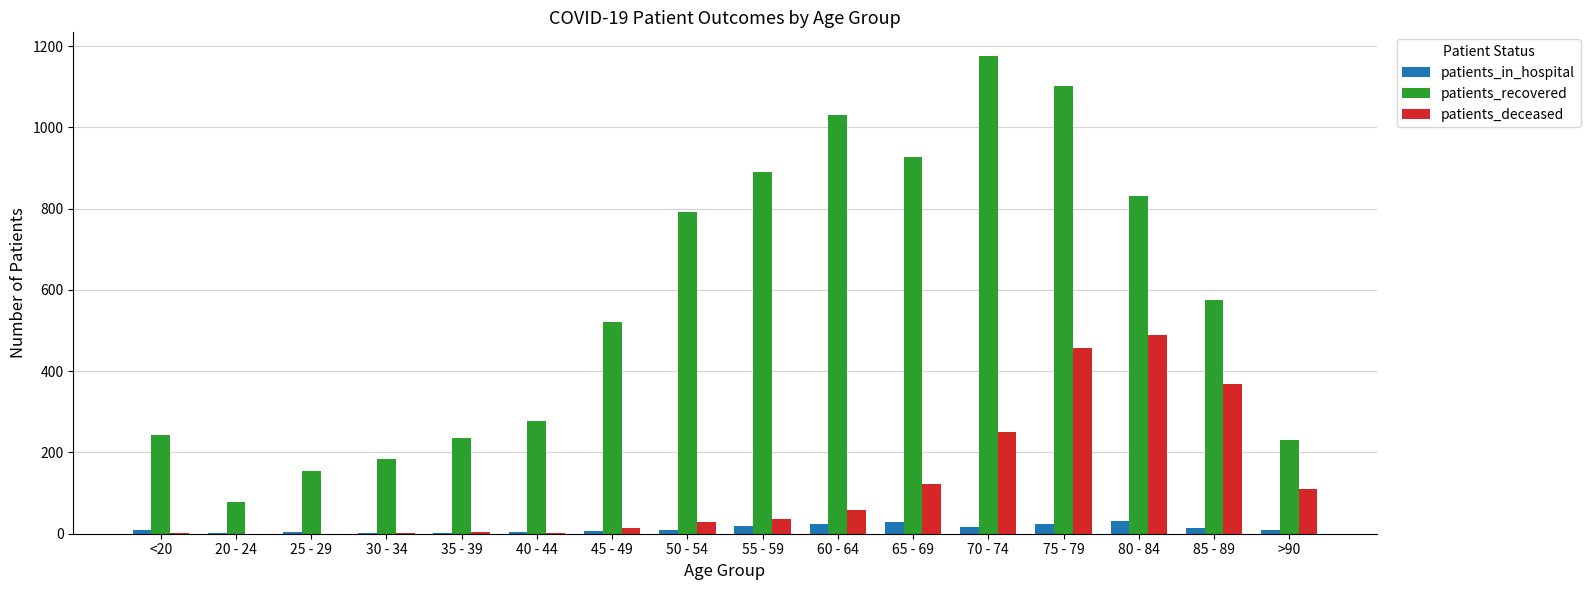

Is the value of patients_in_hospital at 55 - 59 greater than the value of patients_recovered at <20?

No